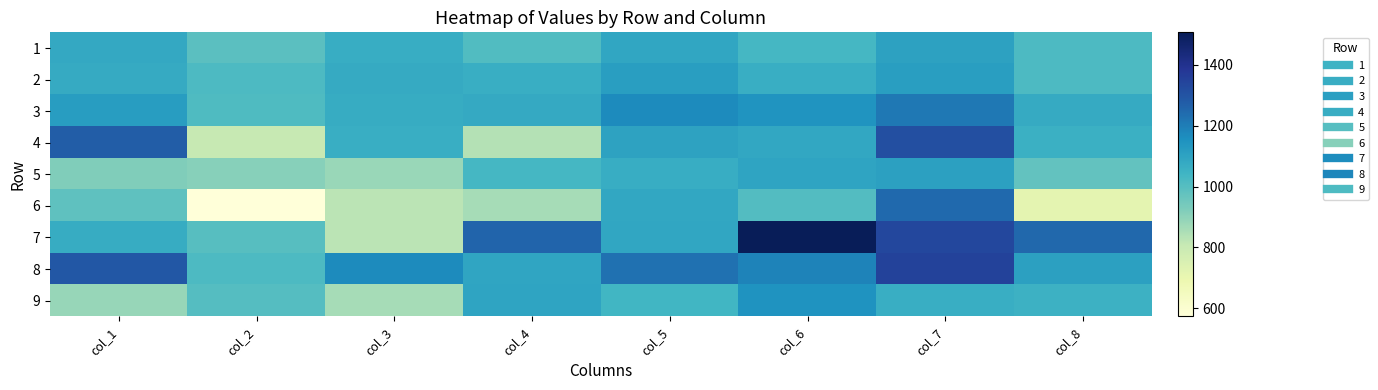

How many distinct data groups are displayed?

9